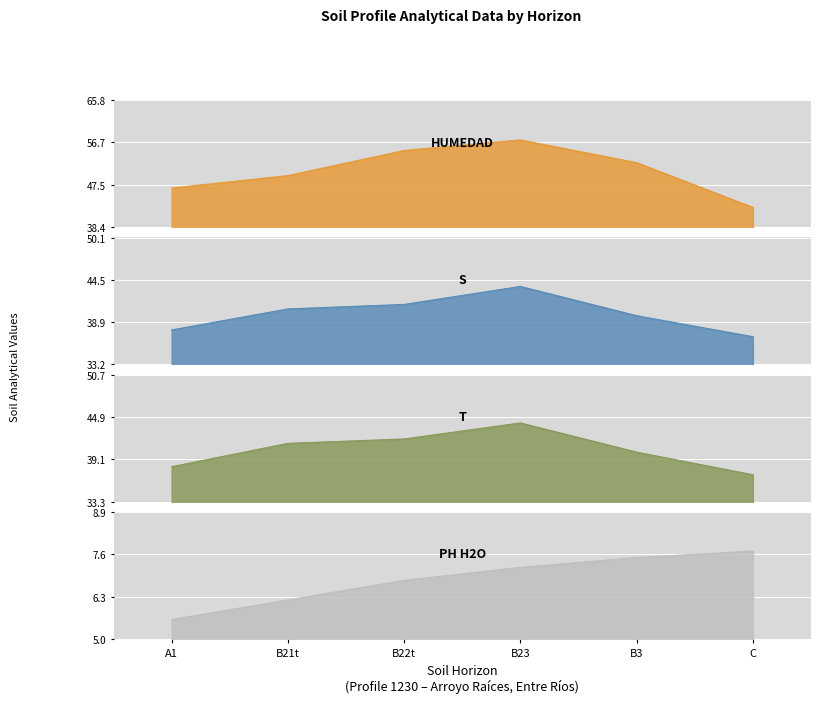

Is it true that analitico_t equals 40.1 at B3?

True